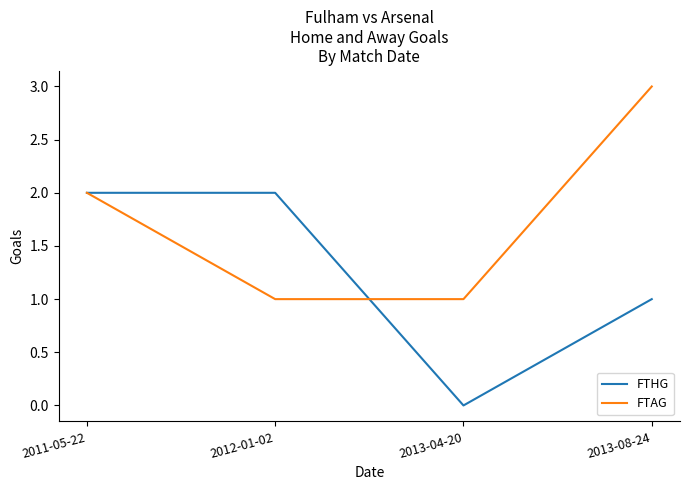

What is the total value across all series at 2012-01-02?

3